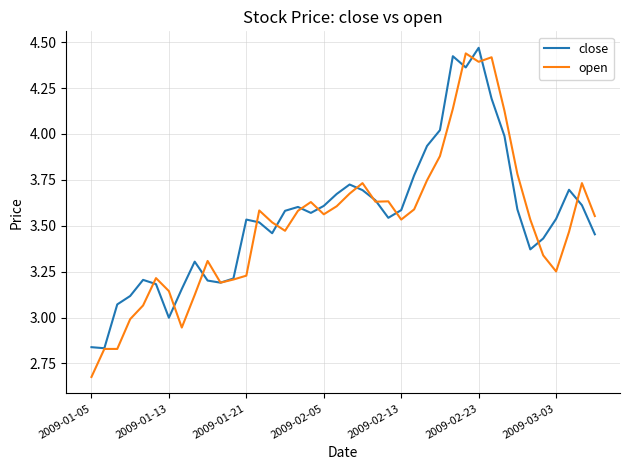

Which series has the widest spread of values?

open